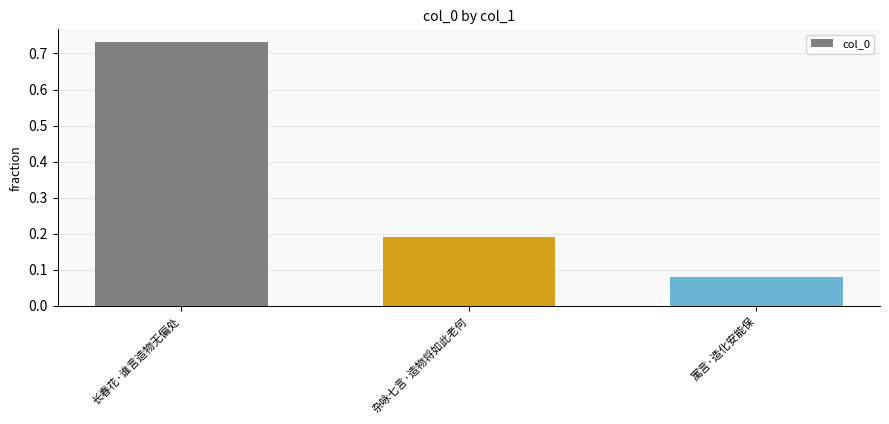

The chart shows a value of 0.2 at 长春花·谁言造物无偏处. True or false?

False